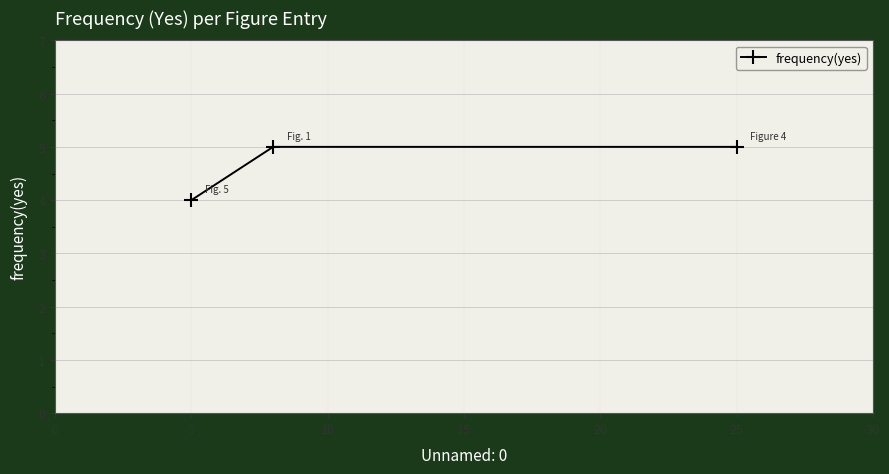

What is the sum of all values?

14